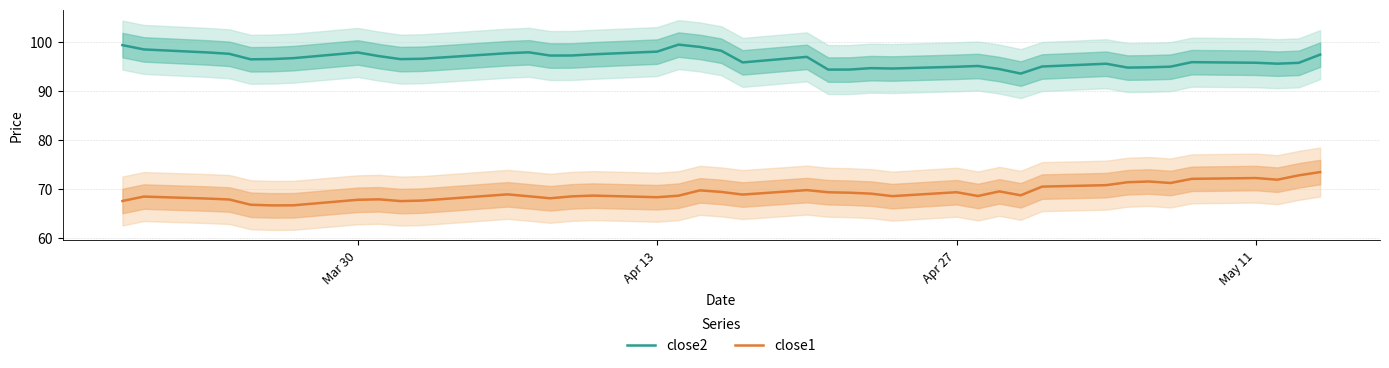

What is the minimum value for close2?

93.6